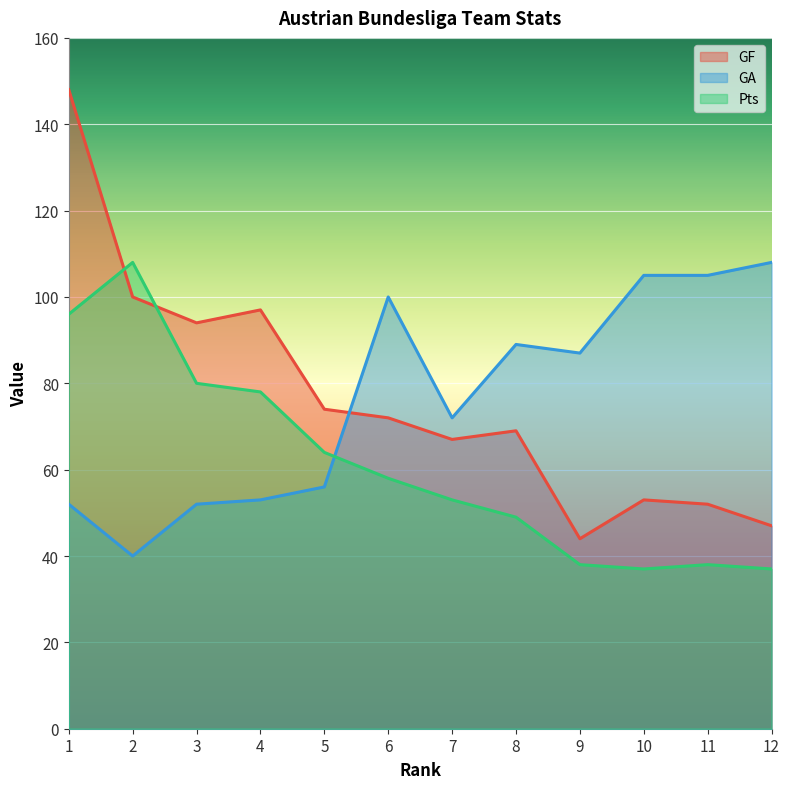

What is the spread (max minus min) of values at 5?

18